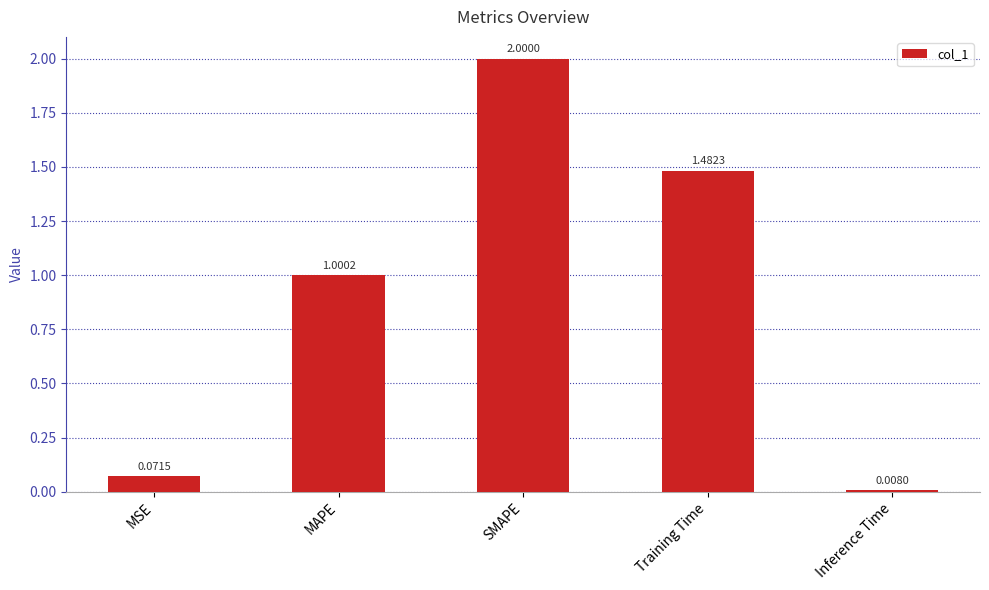

How many categories are shown in the chart?

5